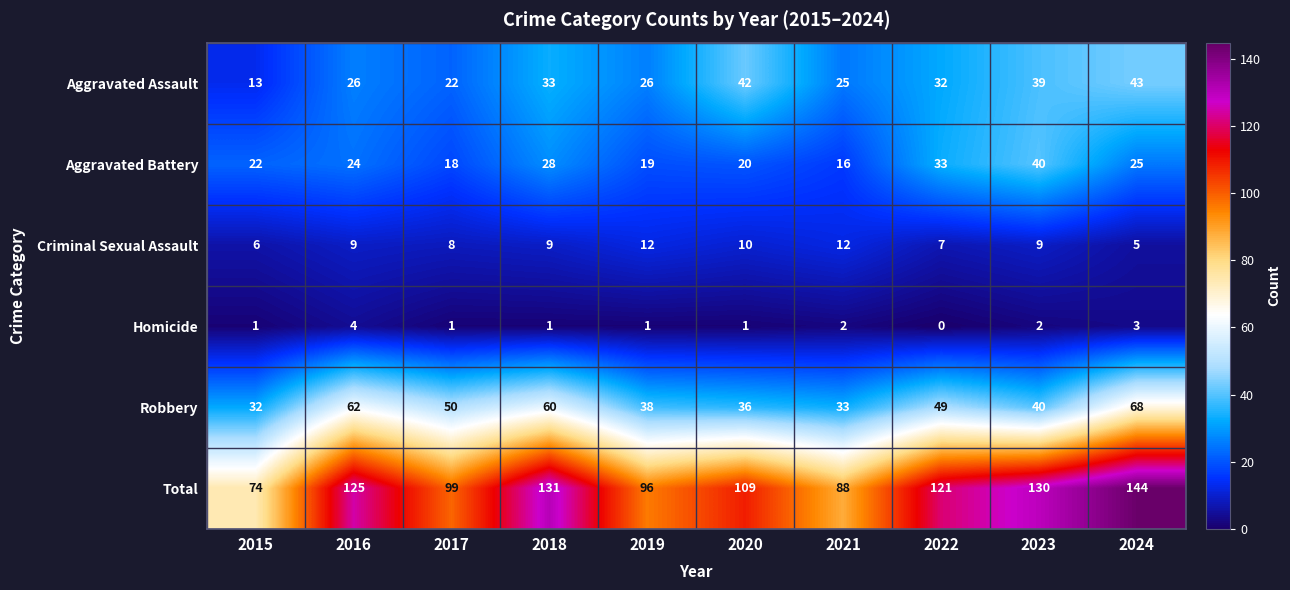

True or false: Aggravated Battery has a value of 12 at 2017.

False